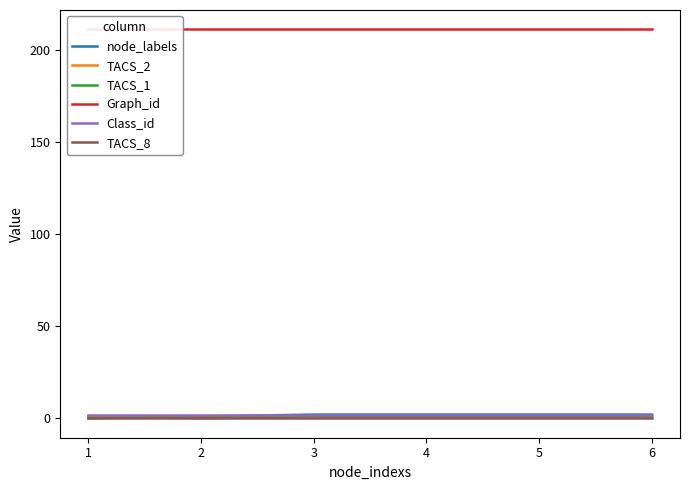

What are all the series names shown in the legend?

node_labels, TACS_2, TACS_1, Graph_id, Class_id, TACS_8